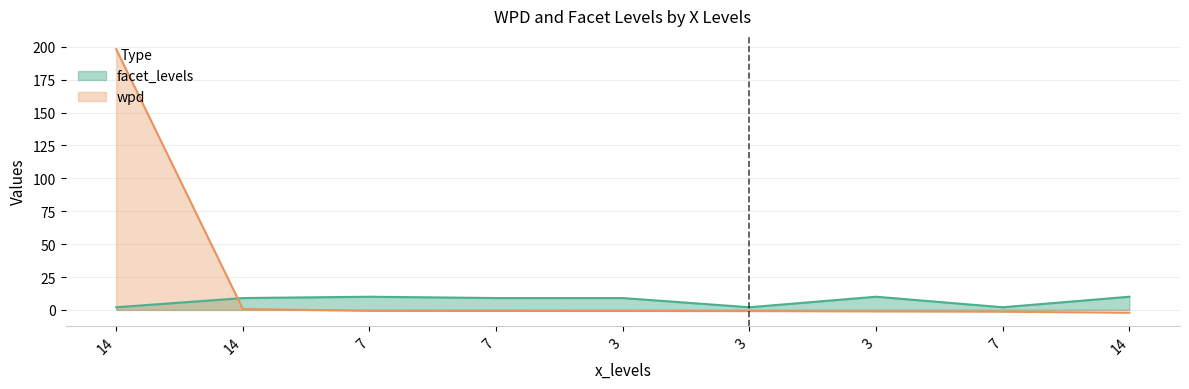

How many values in wpd are above zero?

2